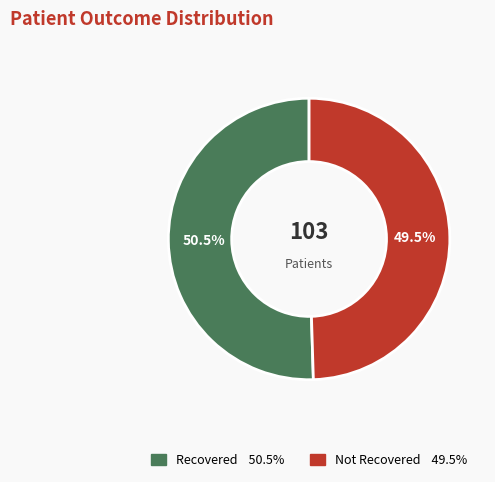

How many segments does this pie chart have?

2